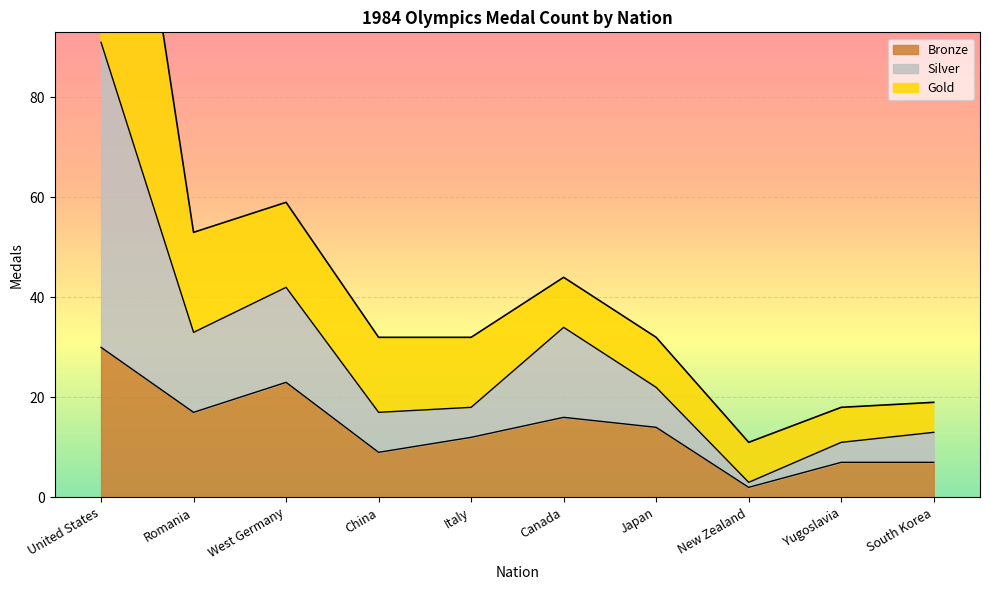

What is the difference between the highest and lowest values at United States?

144